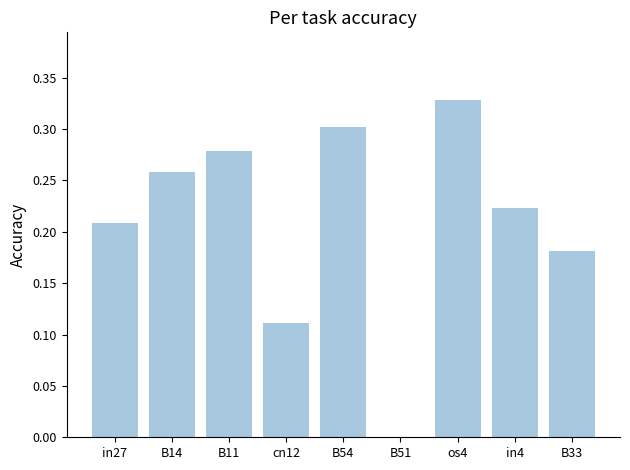

The chart shows a value of 0.1 at B11. True or false?

False